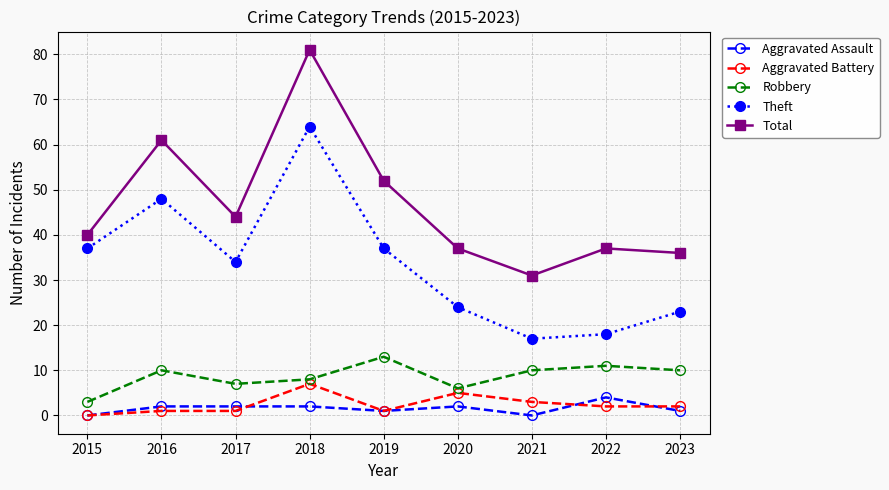

What is the average value of the Aggravated Assault series?

2